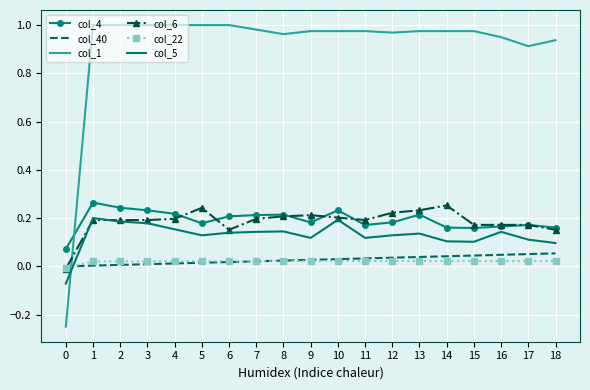

The value of col_1 at 10 is 1.3. True or false?

False